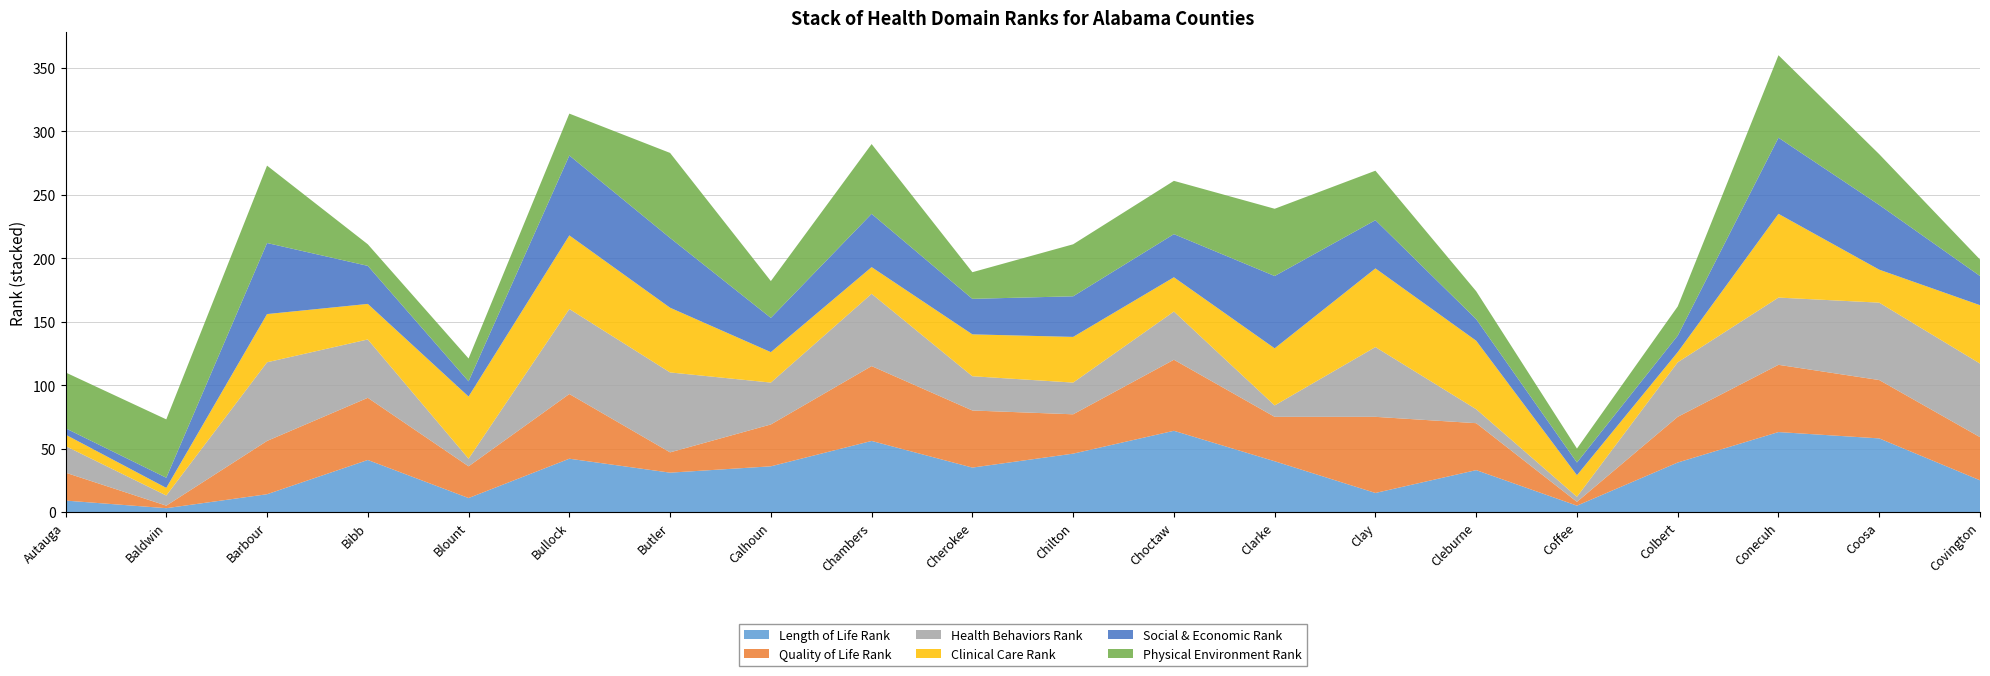

Reading left to right, list all the values displayed in this chart.

Length of Life Rank: Autauga=9	Baldwin=3	Barbour=14	Bibb=41	Blount=11	Bullock=42	Butler=31	Calhoun=36	Chambers=56	Cherokee=35	Chilton=46	Choctaw=64	Clarke=40	Clay=15	Cleburne=33	Coffee=5	Colbert=39	Conecuh=63	Coosa=58	Covington=25
Quality of Life Rank: Autauga=22	Baldwin=2	Barbour=42	Bibb=49	Blount=25	Bullock=51	Butler=16	Calhoun=33	Chambers=59	Cherokee=45	Chilton=31	Choctaw=56	Clarke=35	Clay=60	Cleburne=37	Coffee=3	Colbert=36	Conecuh=53	Coosa=46	Covington=34
Health Behaviors Rank: Autauga=21	Baldwin=8	Barbour=62	Bibb=46	Blount=6	Bullock=67	Butler=63	Calhoun=33	Chambers=57	Cherokee=27	Chilton=25	Choctaw=38	Clarke=9	Clay=55	Cleburne=11	Coffee=4	Colbert=43	Conecuh=53	Coosa=61	Covington=58
Clinical Care Rank: Autauga=9	Baldwin=6	Barbour=38	Bibb=28	Blount=49	Bullock=58	Butler=51	Calhoun=24	Chambers=21	Cherokee=33	Chilton=36	Choctaw=27	Clarke=45	Clay=62	Cleburne=54	Coffee=17	Colbert=8	Conecuh=66	Coosa=26	Covington=46
Social & Economic Rank: Autauga=5	Baldwin=8	Barbour=56	Bibb=30	Blount=12	Bullock=63	Butler=55	Calhoun=27	Chambers=42	Cherokee=28	Chilton=32	Choctaw=34	Clarke=57	Clay=38	Cleburne=17	Coffee=10	Colbert=13	Conecuh=60	Coosa=51	Covington=23
Physical Environment Rank: Autauga=44	Baldwin=46	Barbour=61	Bibb=17	Blount=18	Bullock=33	Butler=67	Calhoun=29	Chambers=55	Cherokee=21	Chilton=41	Choctaw=42	Clarke=53	Clay=39	Cleburne=22	Coffee=11	Colbert=23	Conecuh=65	Coosa=40	Covington=13